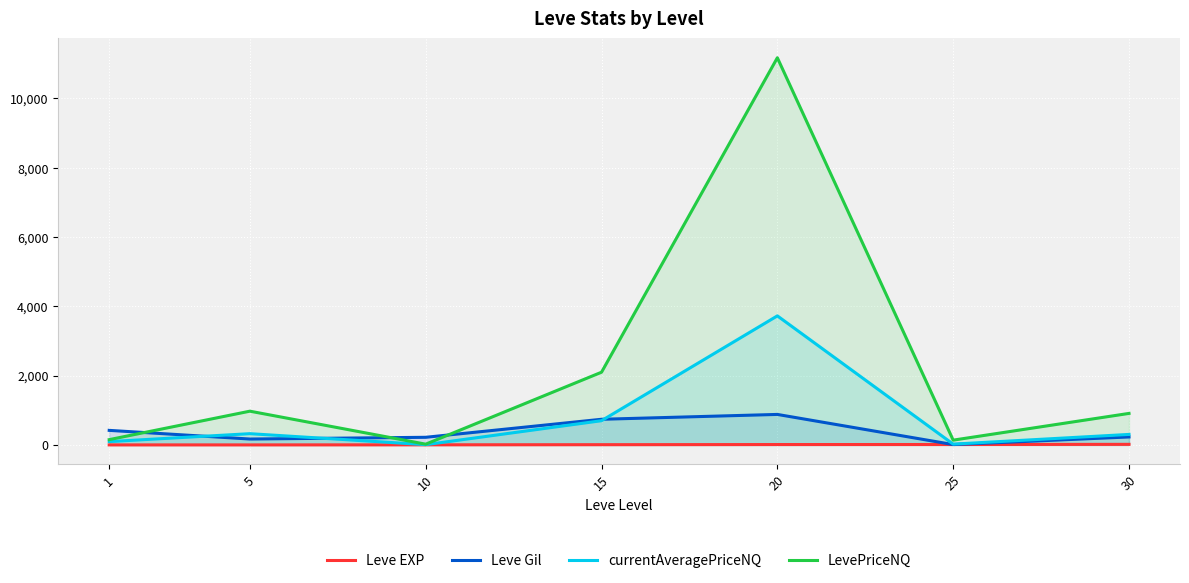

How many interior local valleys does the LevePriceNQ series have?

2